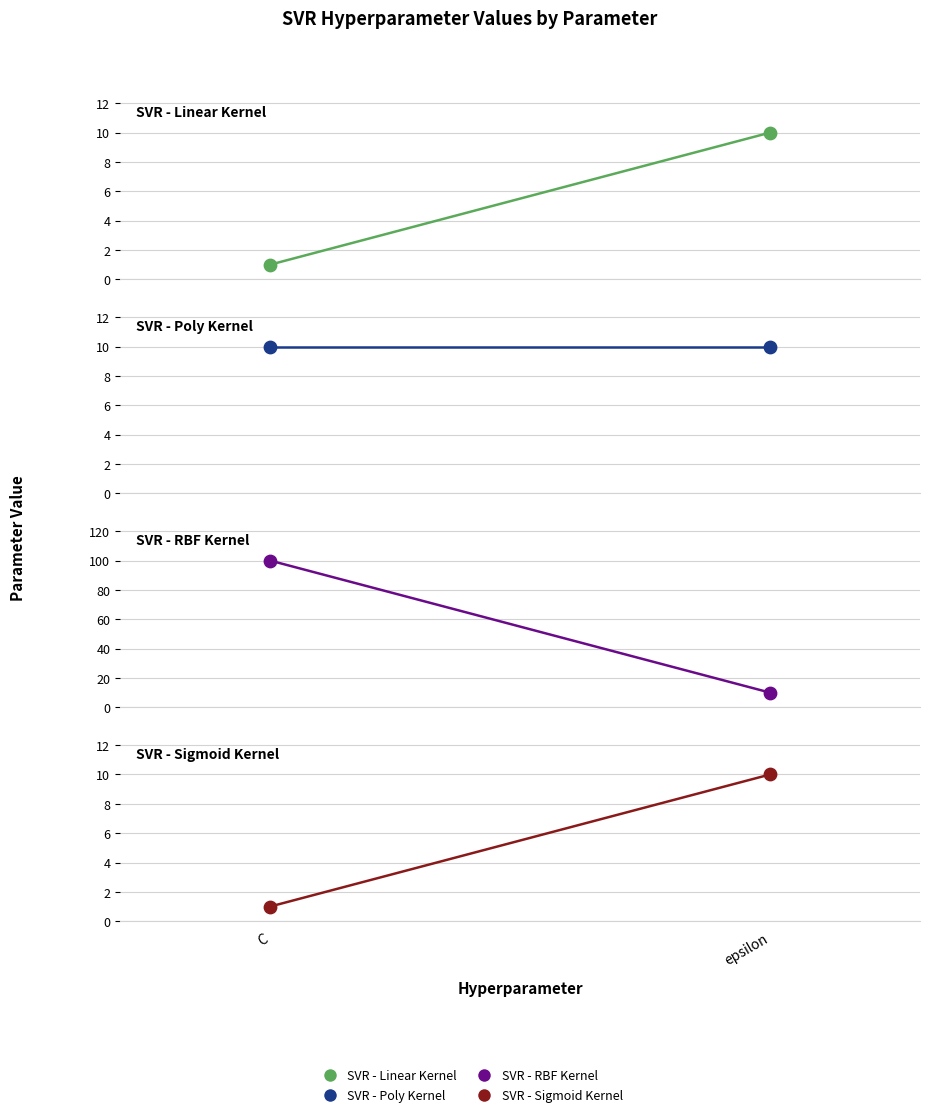

Which series has the largest Y range (max minus min)?

SVR - RBF Kernel